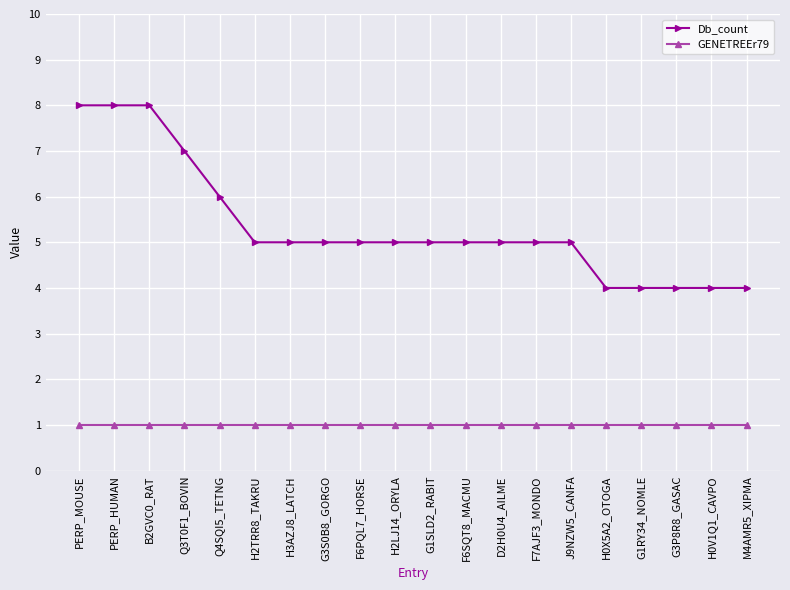

What is the highest value of the Db_count series?

8